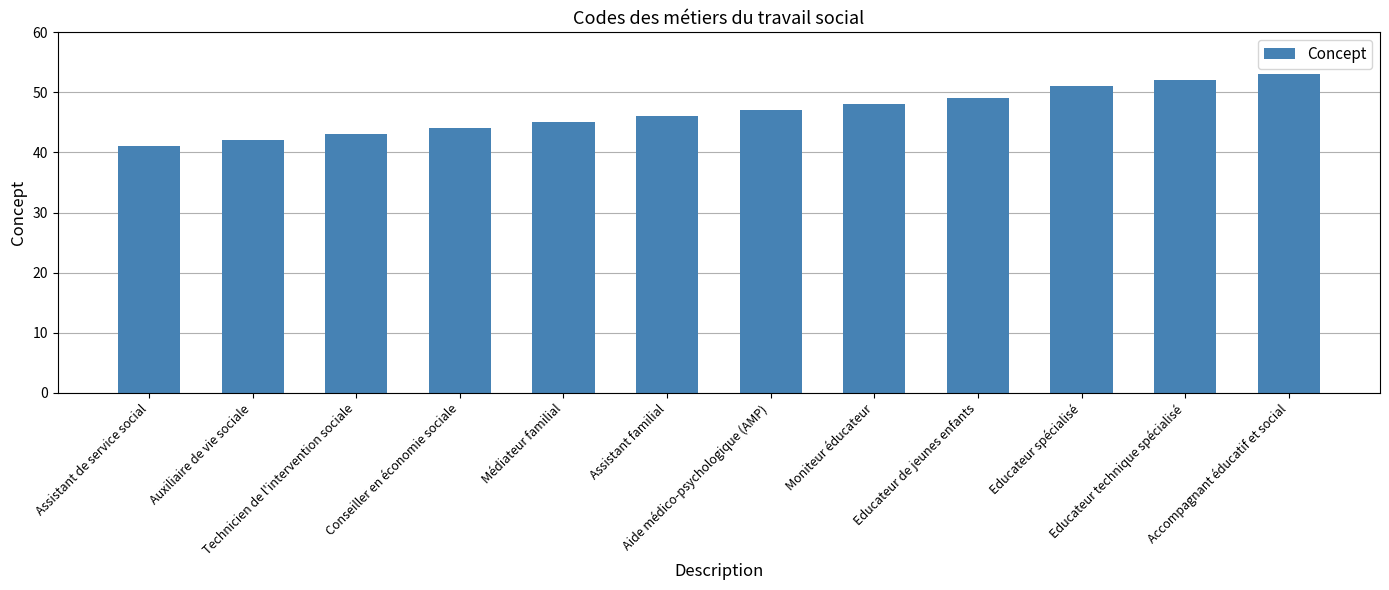

Reading left to right, transcribe all the data shown in this chart.

Assistant de service social=41	Auxiliaire de vie sociale=42	Technicien de l'intervention sociale=43	Conseiller en économie sociale=44	Médiateur familial=45	Assistant familial=46	Aide médico-psychologique (AMP)=47	Moniteur éducateur=48	Educateur de jeunes enfants=49	Educateur spécialisé=51	Educateur technique spécialisé=52	Accompagnant éducatif et social=53